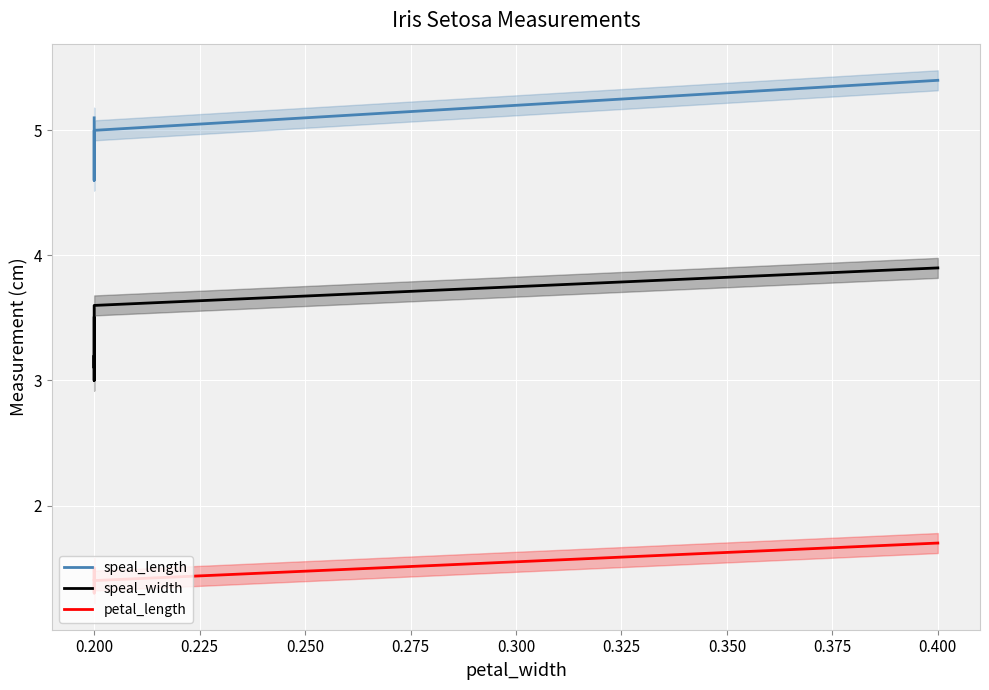

Between 0.275 and 0.225, which is larger?

0.275